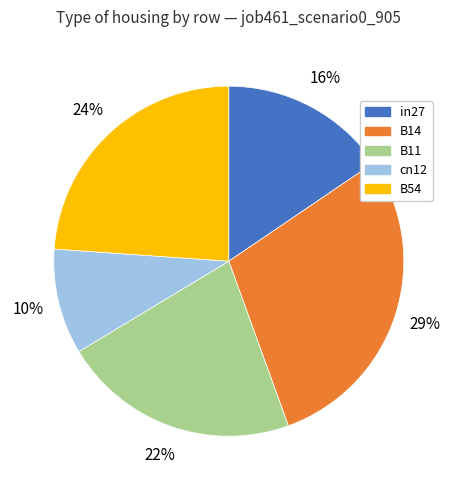

Count the number of slices in the pie.

5